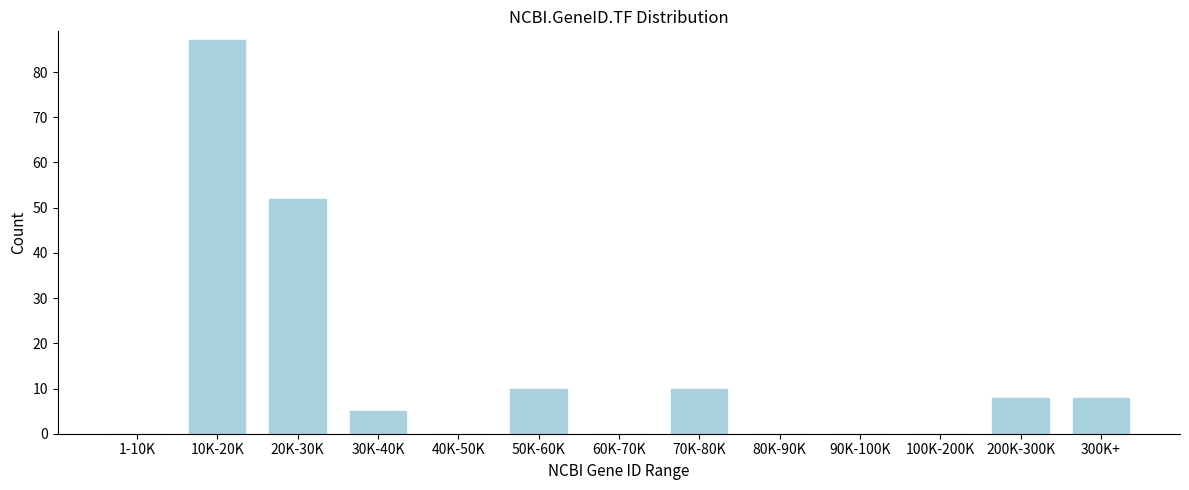

Reading right to left, what are all the values shown in this chart?

300K+=8	200K-300K=8	100K-200K=0	90K-100K=0	80K-90K=0	70K-80K=10	60K-70K=0	50K-60K=10	40K-50K=0	30K-40K=5	20K-30K=52	10K-20K=87	1-10K=0